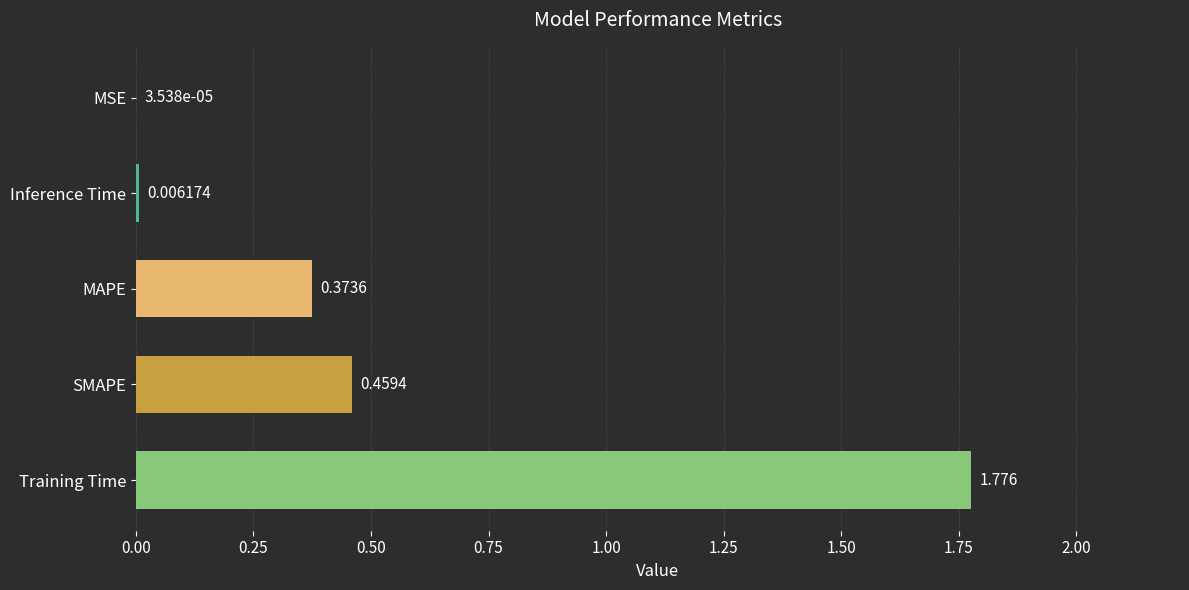

Which label corresponds to the largest value in the chart?

Training Time